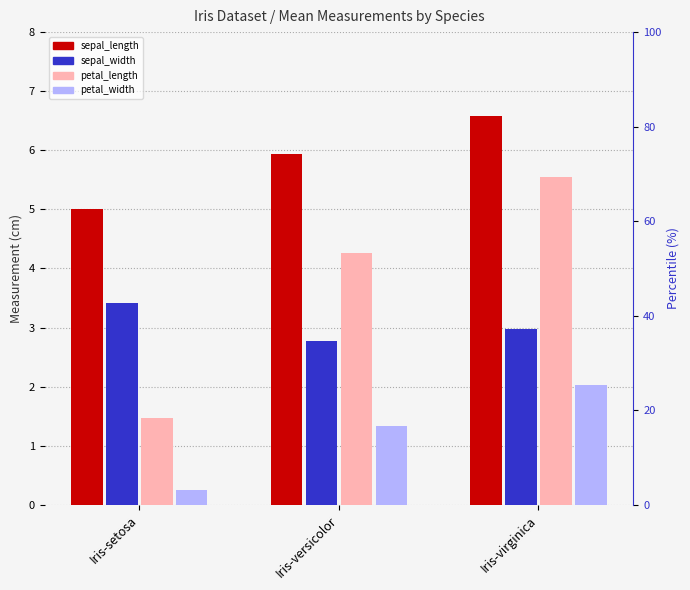

Reading left to right, transcribe all the data shown in this chart.

sepal_length: Iris-setosa=5.0	Iris-versicolor=5.9	Iris-virginica=6.6
sepal_width: Iris-setosa=3.4	Iris-versicolor=2.8	Iris-virginica=3.0
petal_length: Iris-setosa=1.5	Iris-versicolor=4.3	Iris-virginica=5.6
petal_width: Iris-setosa=0.2	Iris-versicolor=1.3	Iris-virginica=2.0